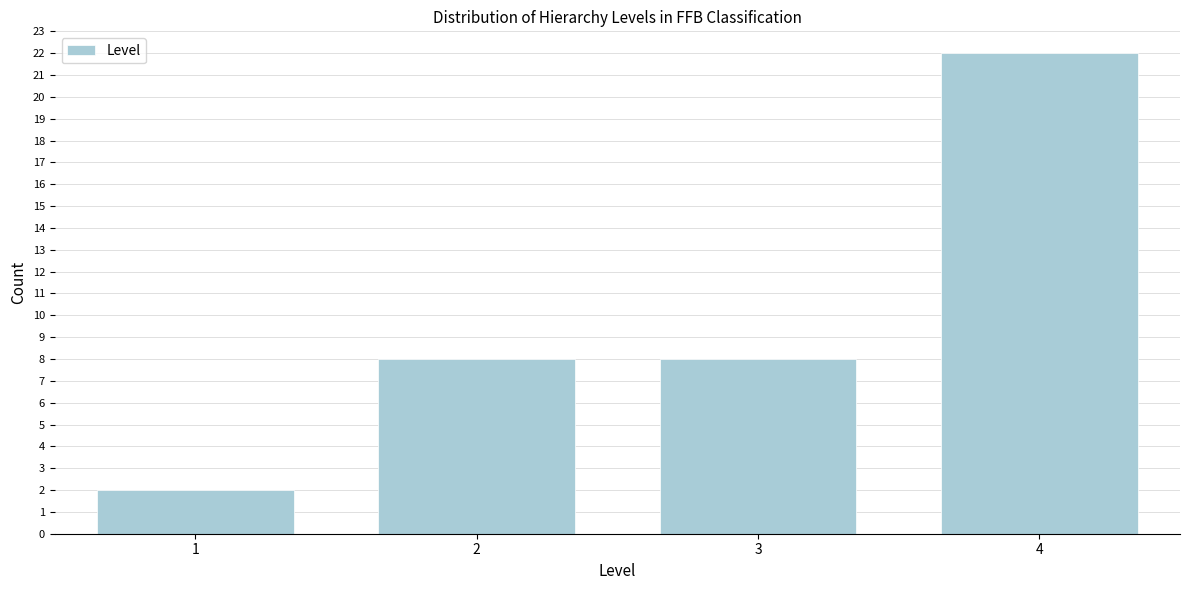

Reading left to right, what are all the values shown in this chart?

2	8	8	22